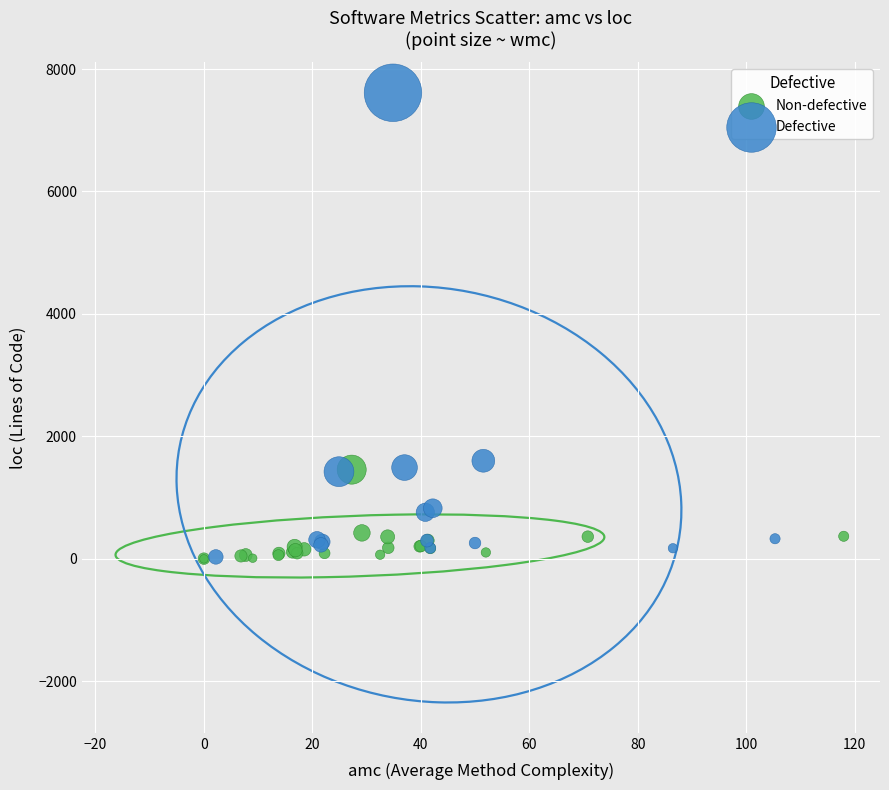

Which series has the widest spread of Y values?

Defective